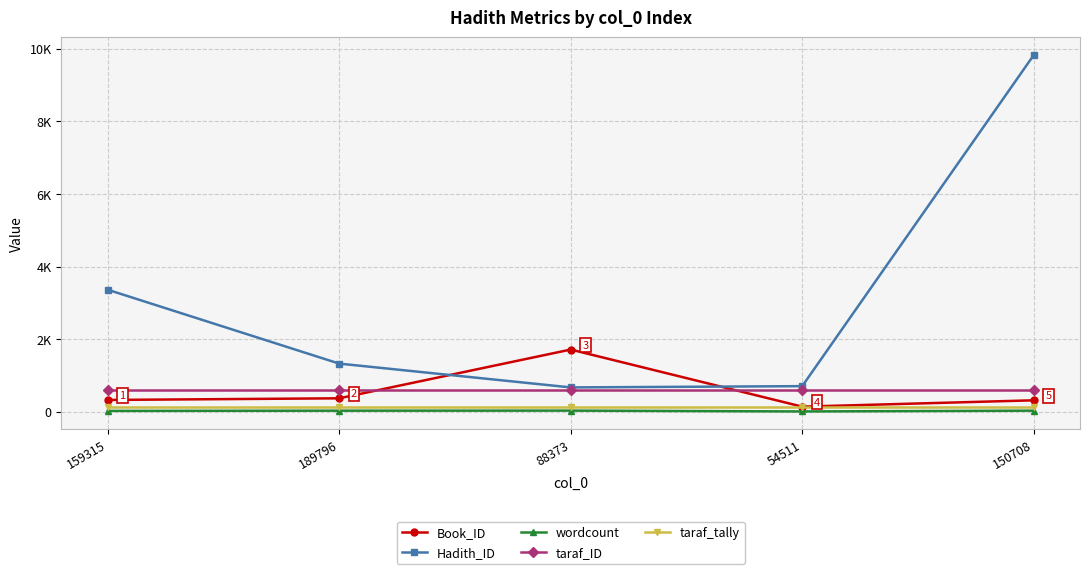

Reading right to left, transcribe all the data shown in this chart.

Book_ID: 150708=315	54511=140	88373=1713	189796=370	159315=325
Hadith_ID: 150708=9824	54511=705	88373=670	189796=1326	159315=3361
wordcount: 150708=30	54511=8	88373=31	189796=29	159315=23
taraf_ID: 150708=611	54511=611	88373=611	189796=611	159315=611
taraf_tally: 150708=132	54511=132	88373=132	189796=132	159315=132